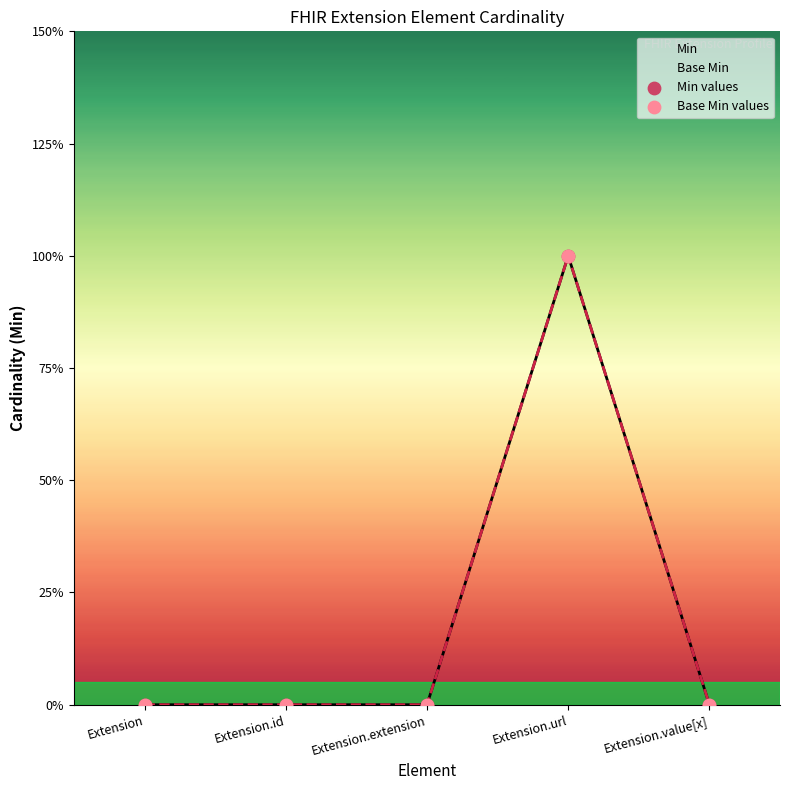

Which series contains the highest Y value?

Min values